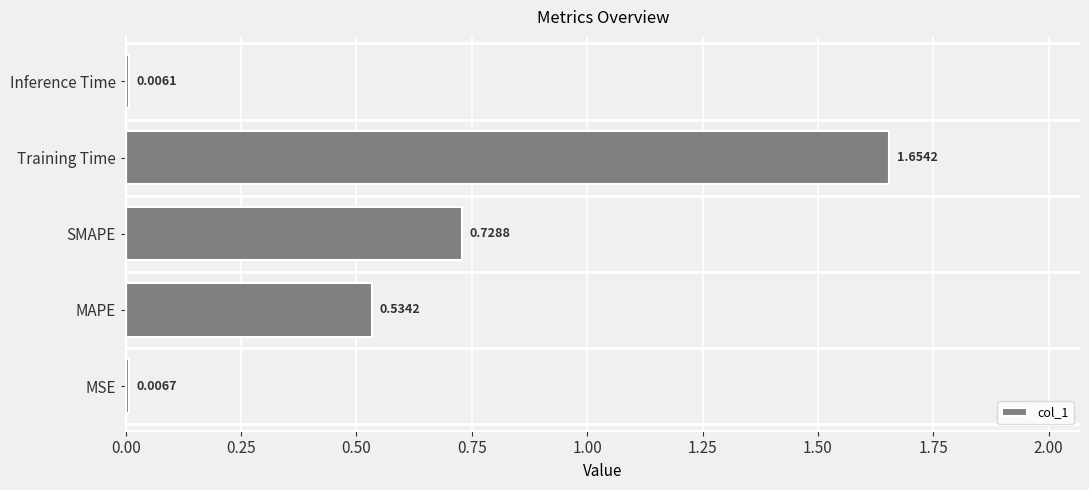

Where is the data nearest to the value 0?

Inference Time